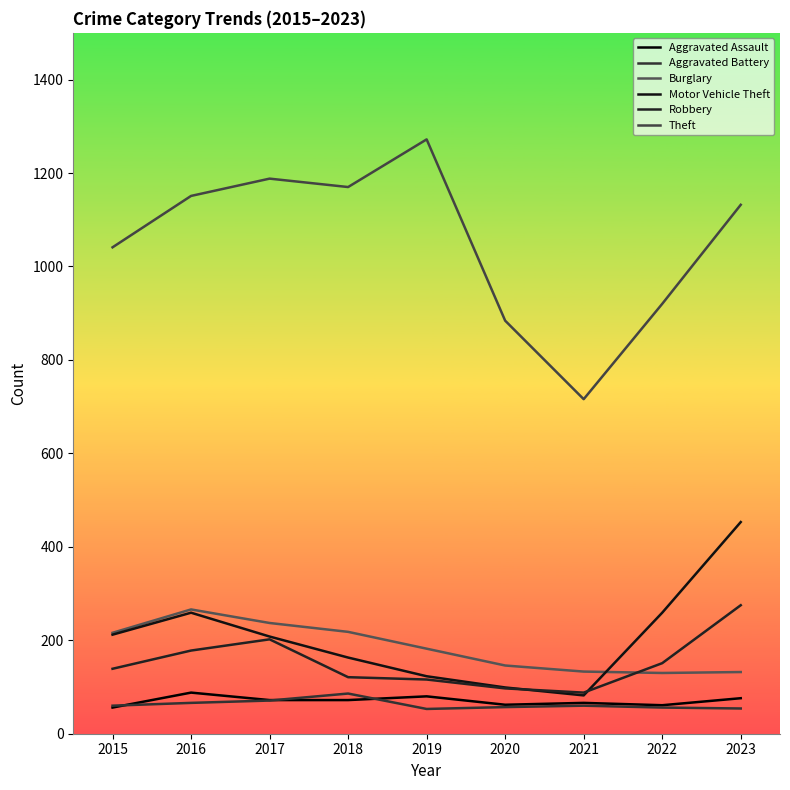

What are all the series names shown in the legend?

Aggravated Assault, Aggravated Battery, Burglary, Motor Vehicle Theft, Robbery, Theft